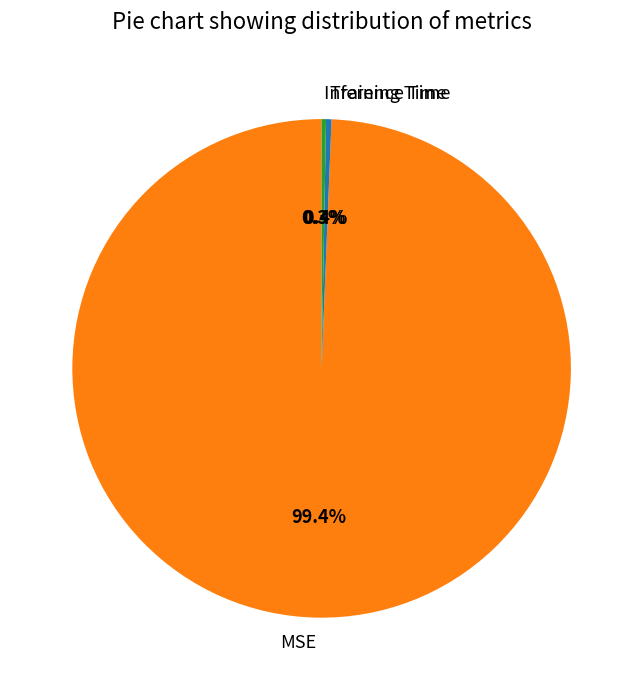

How many segments does this pie chart have?

3